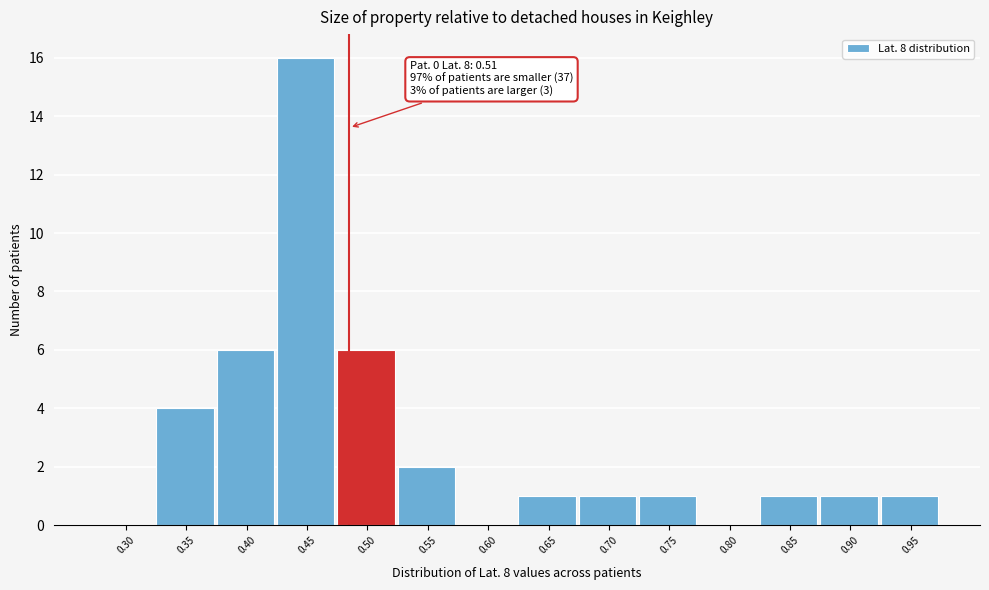

Reading left to right, what are all the values shown in this chart?

0.30=0	0.35=4	0.40=6	0.45=16	0.50=6	0.55=2	0.60=0	0.65=1	0.70=1	0.75=1	0.80=0	0.85=1	0.90=1	0.95=1